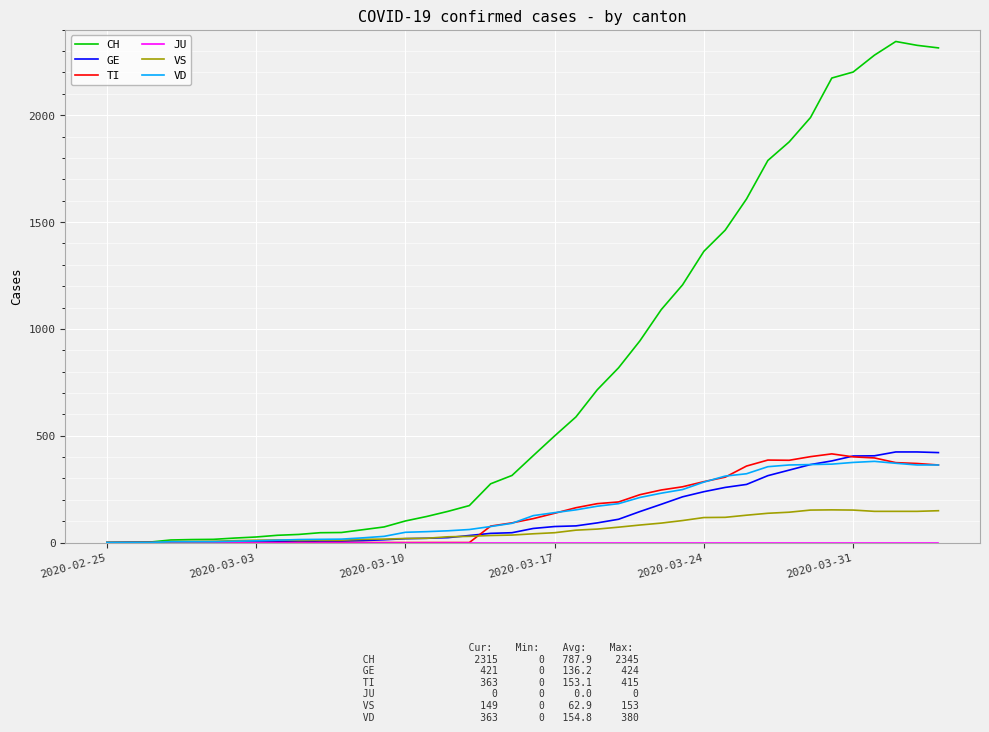

Which series has the largest total across all categories?

CH